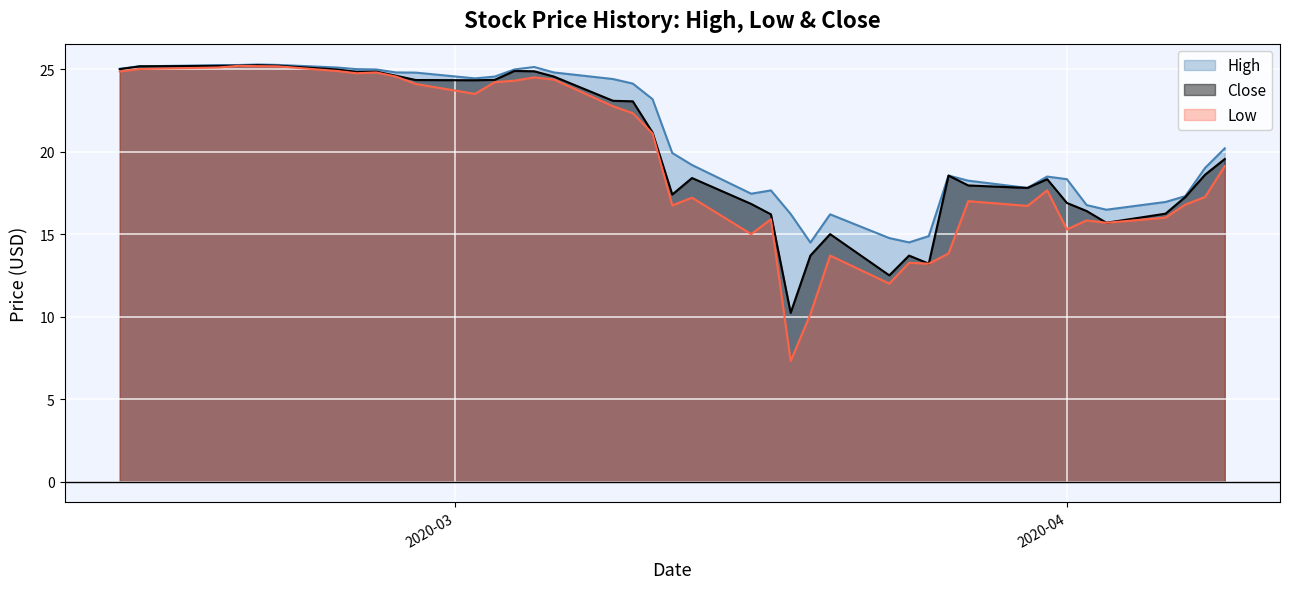

True or false: High and Low cross at least once.

False